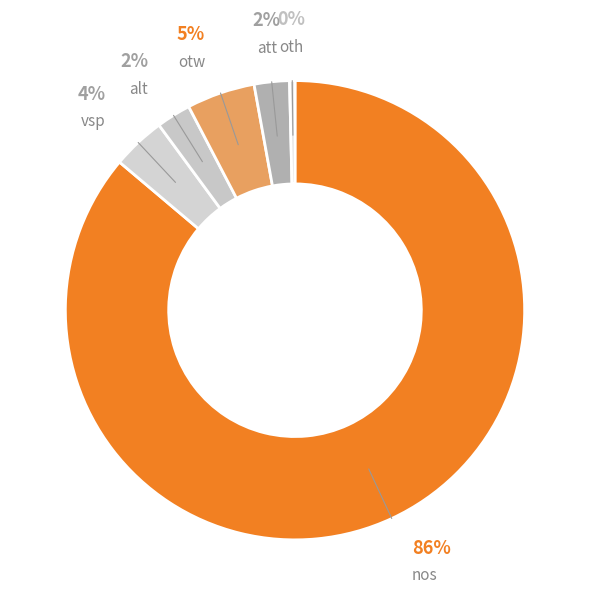

Between otw and alt, which is larger?

otw